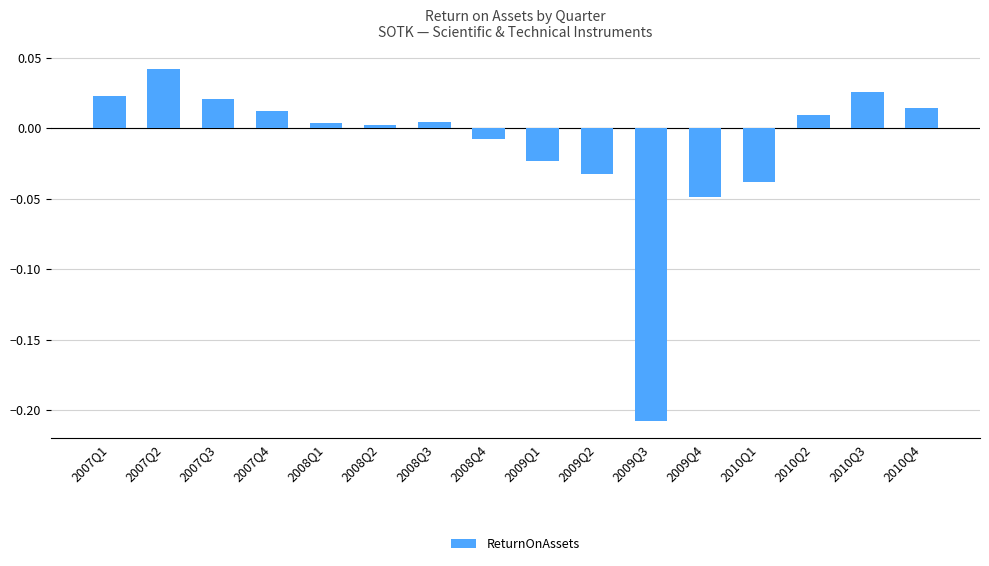

Is it true that the value at 2007Q2 is 0.0?

True